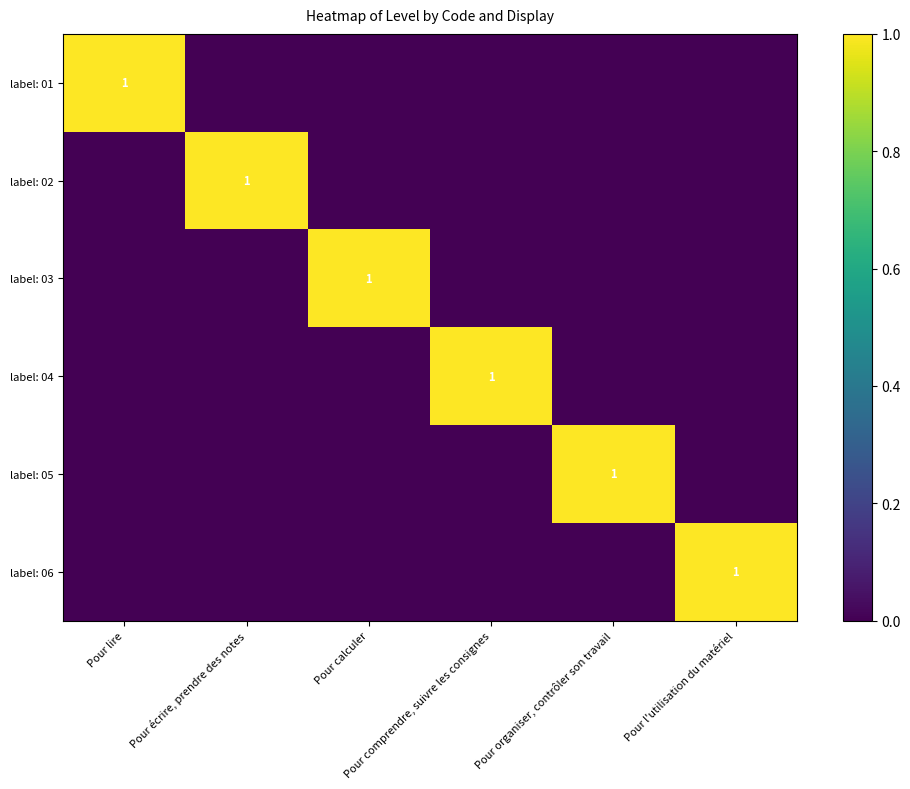

Count the label: 06 values in the range 0 to 1.

6